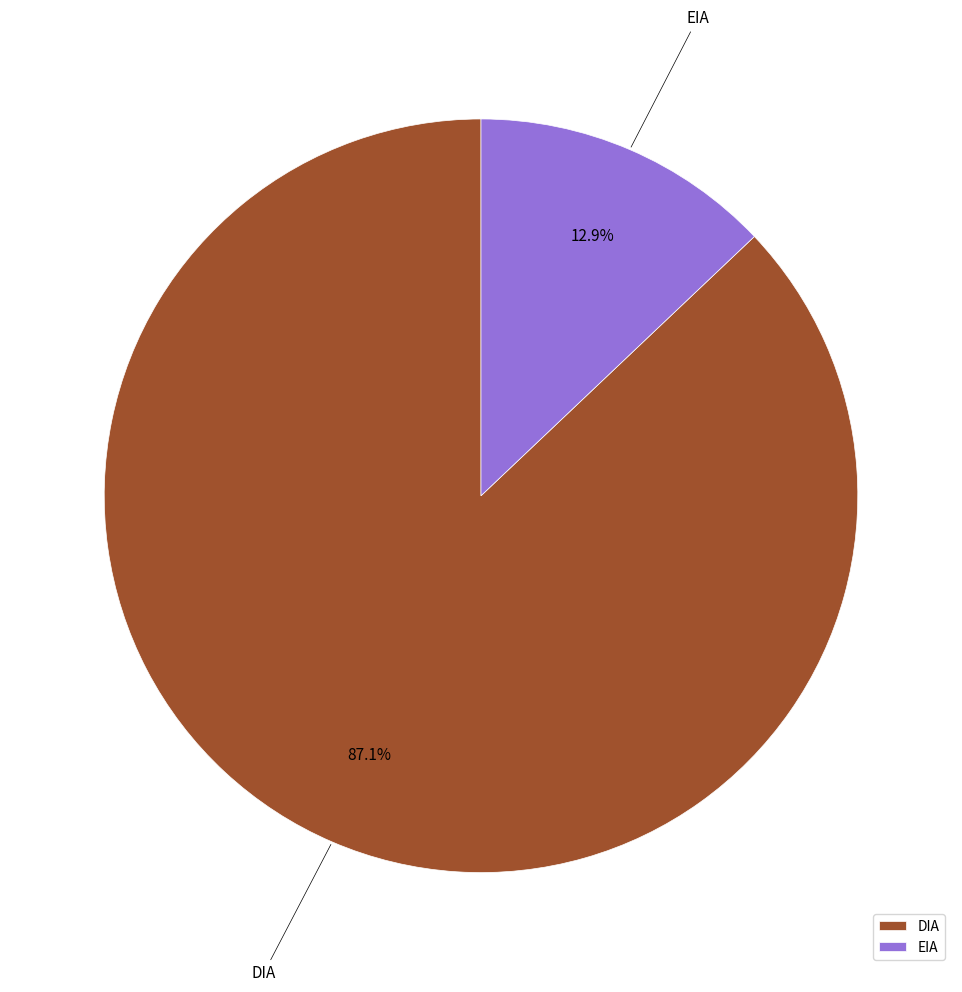

The EIA slice represents 13% of the pie. True or false?

True